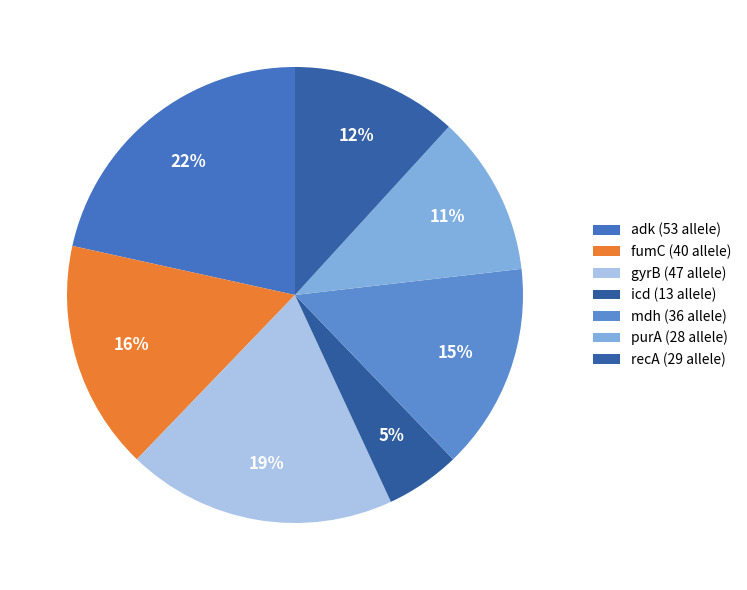

How many slices are in this pie chart?

7